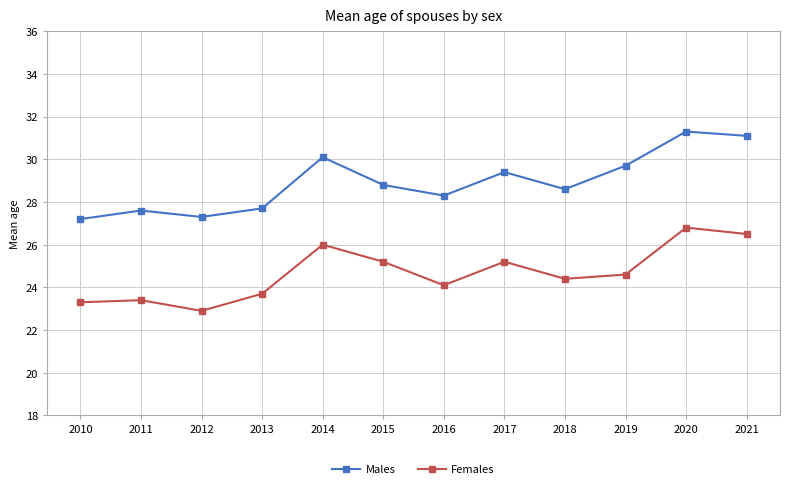

Reading left to right, what are all the values shown in this chart?

Males: 2010=27.2	2011=27.6	2012=27.3	2013=27.7	2014=30.1	2015=28.8	2016=28.3	2017=29.4	2018=28.6	2019=29.7	2020=31.3	2021=31.1
Females: 2010=23.3	2011=23.4	2012=22.9	2013=23.7	2014=26.0	2015=25.2	2016=24.1	2017=25.2	2018=24.4	2019=24.6	2020=26.8	2021=26.5